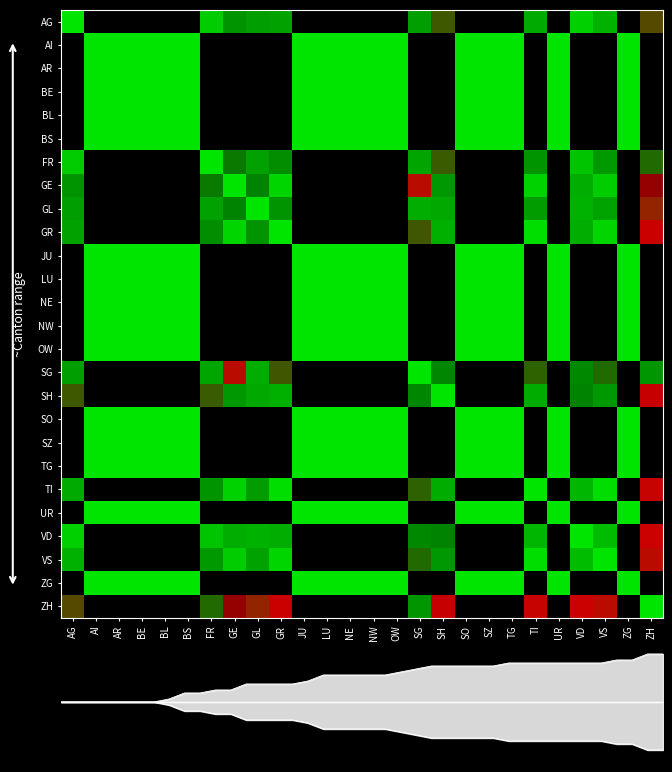

The value of AI at GE is 0.5. True or false?

False